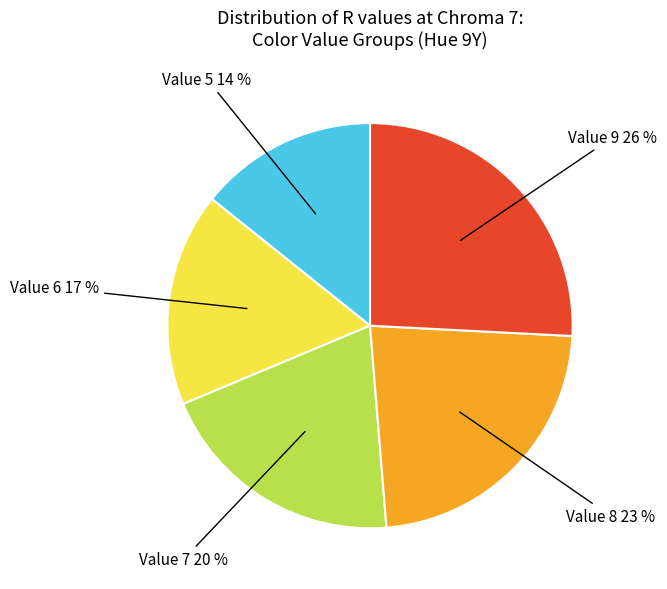

To the nearest percent, what is the average slice percentage?

20%